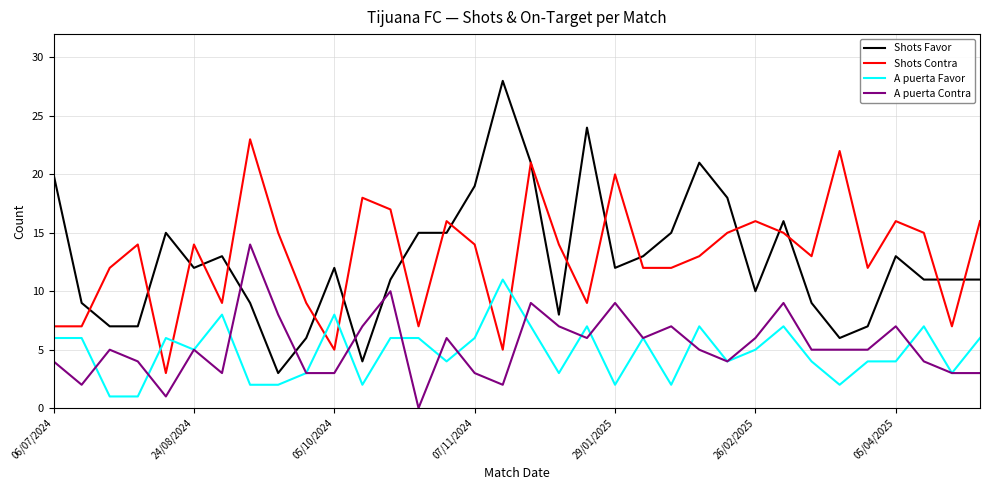

What is the sum of all Shots Favor values?

431